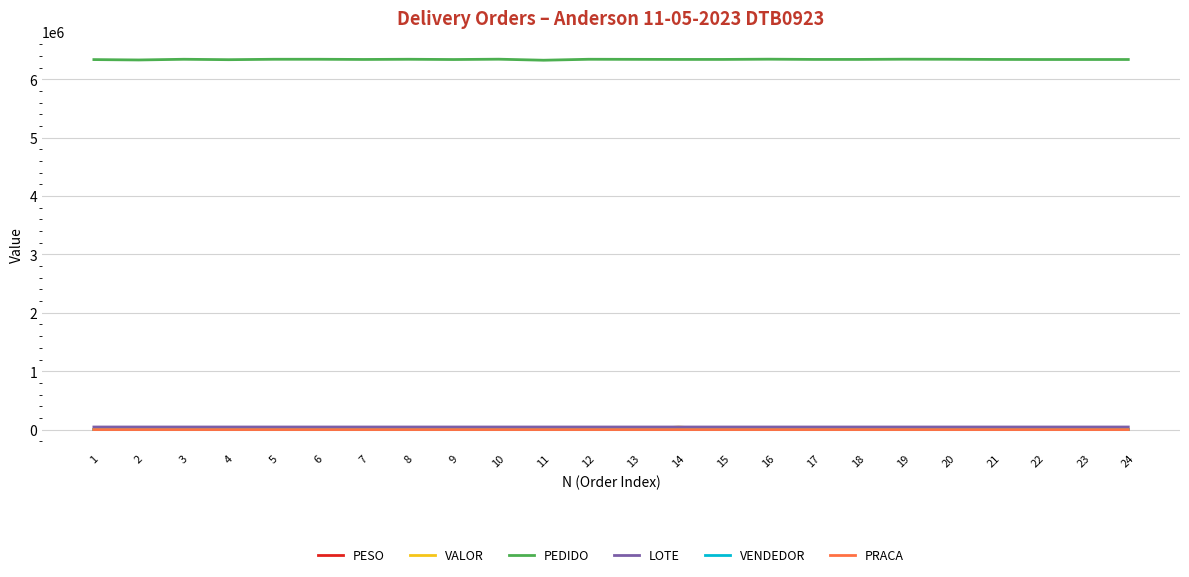

True or false: PEDIDO and LOTE intersect in this chart.

False